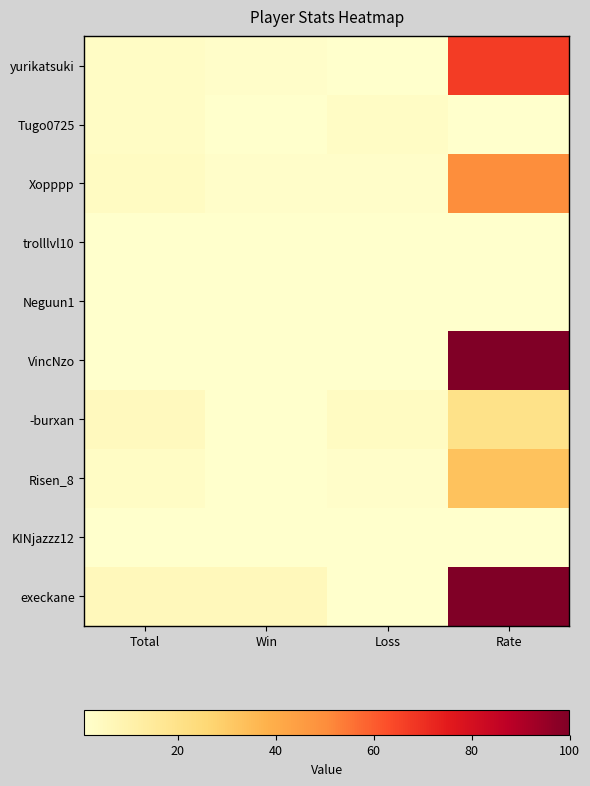

How many categories are shown in the chart?

4